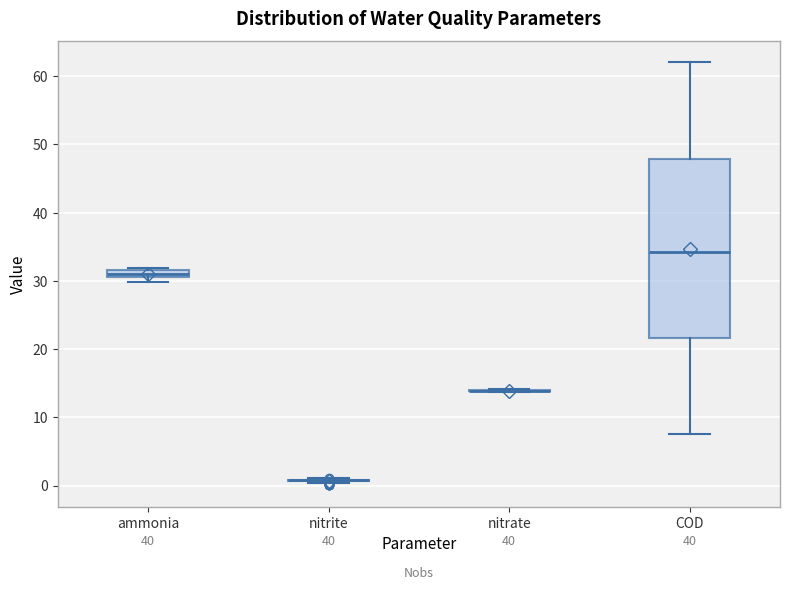

Which box is the tallest, from its lower edge to its upper edge?

COD